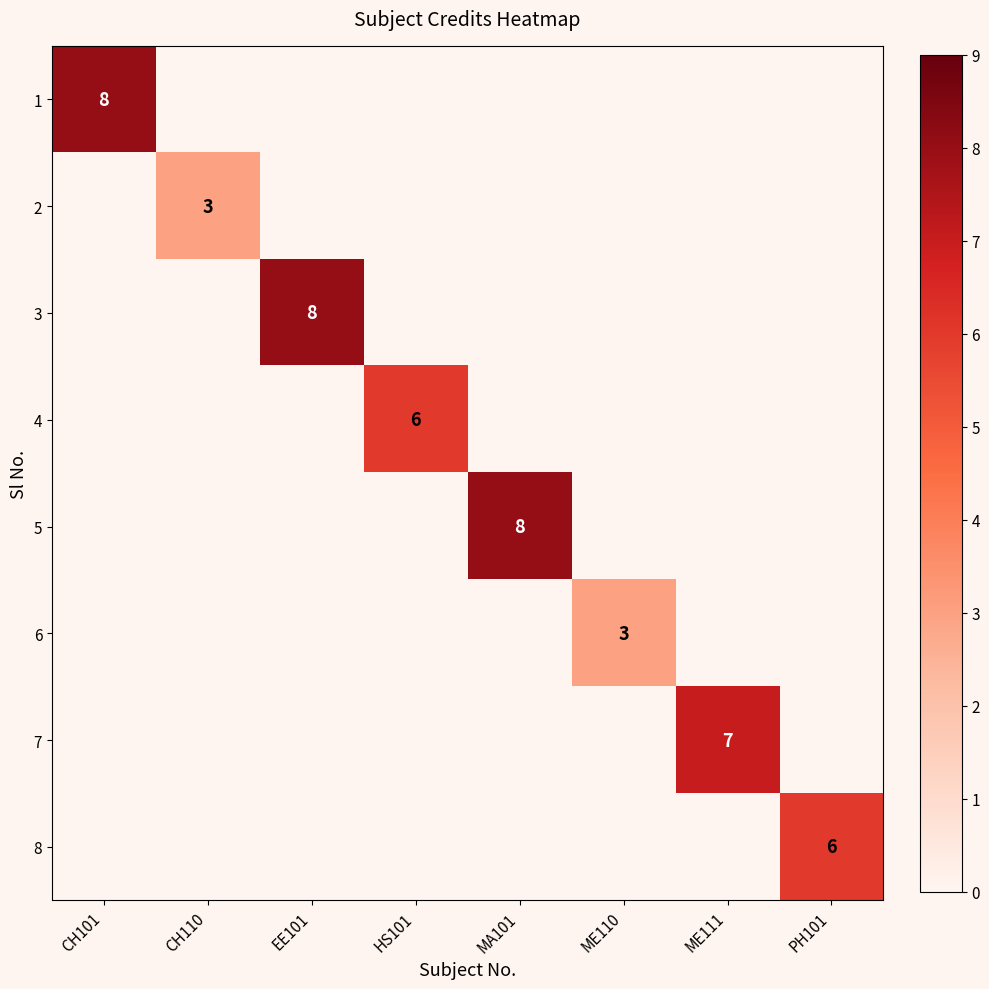

The 8 series shows -3 at CH101. True or false?

False